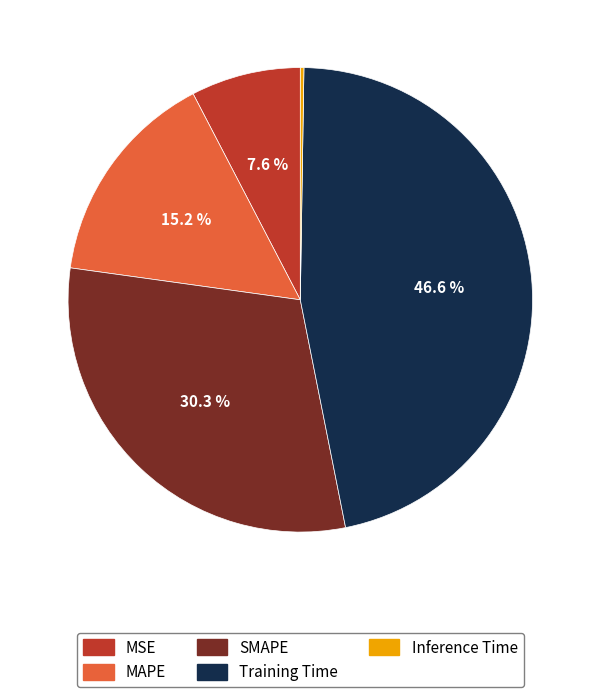

Which slice is the largest?

Training Time